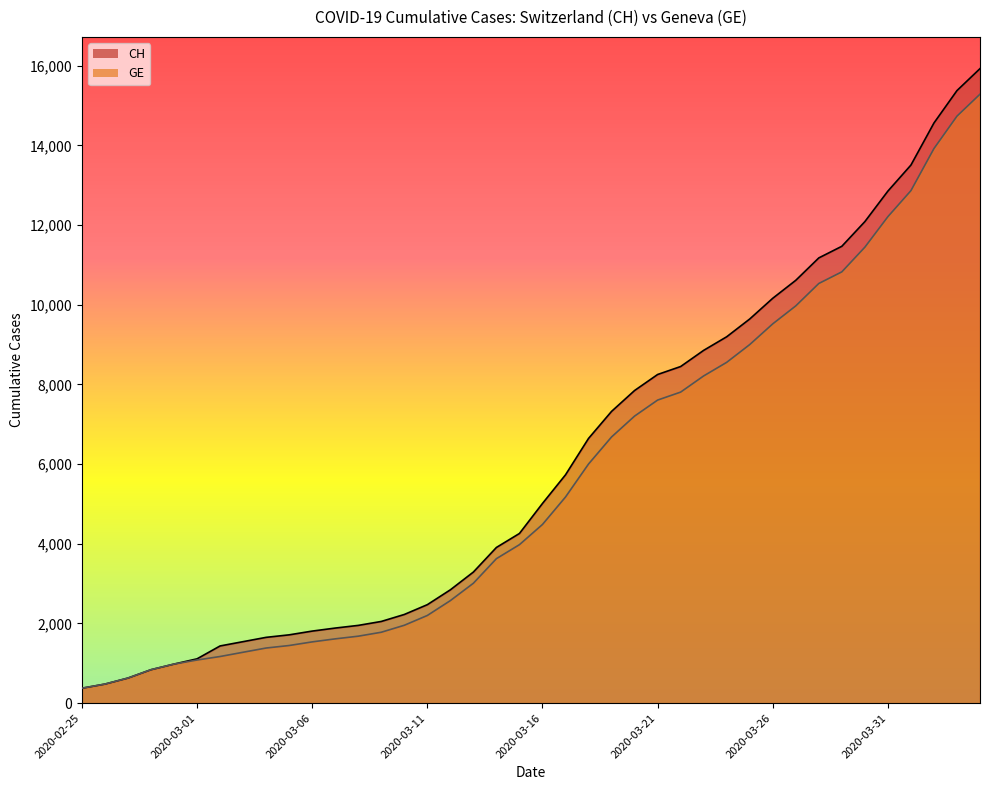

What is the total value across all series at 2020-02-25?

750